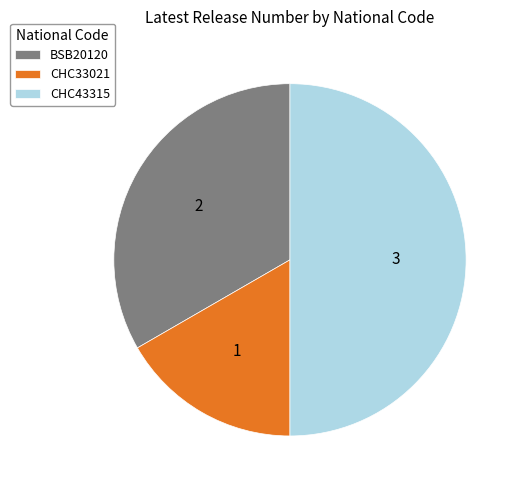

Between CHC43315 and CHC33021, which is larger?

CHC43315